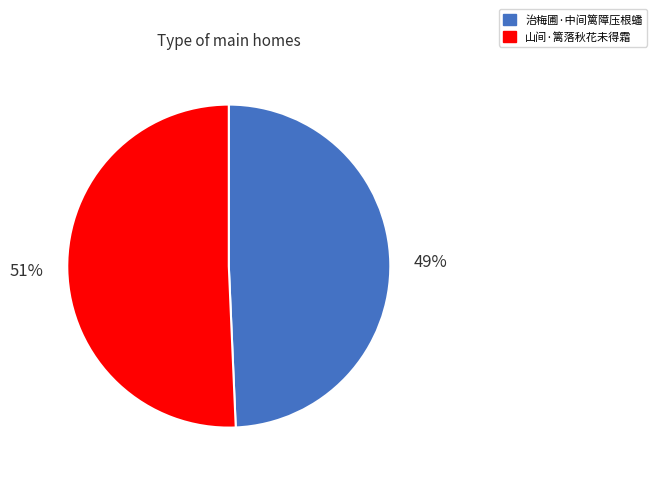

Combined, do 山间·篱落秋花未得霜 and 治梅圃·中间篱障压根蟠 account for over 50%?

Yes